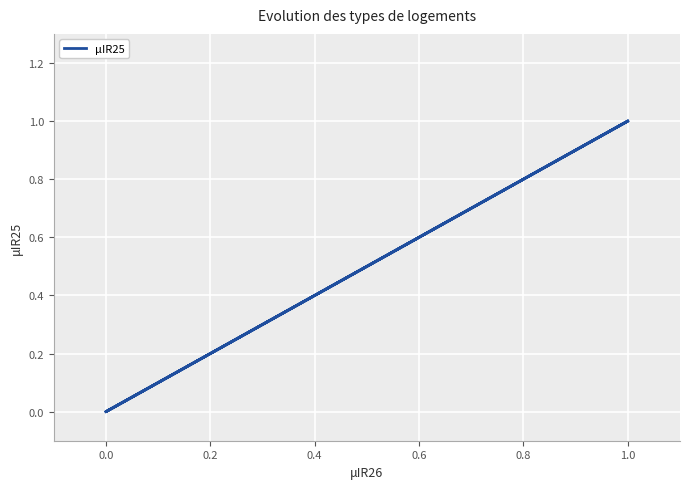

Reading left to right, transcribe all the data shown in this chart.

0	1	0	1